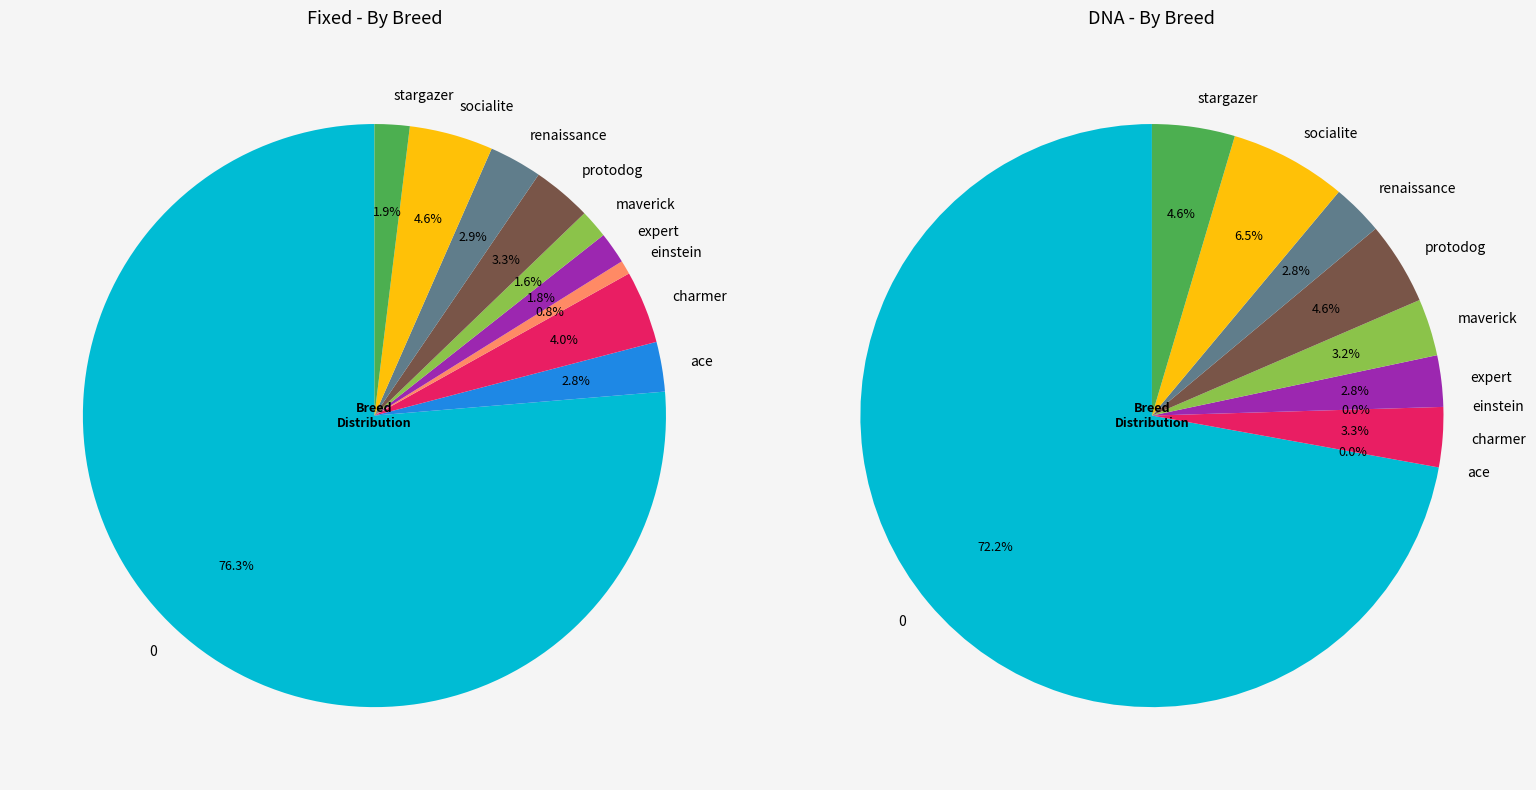

How many segments does this pie chart have?

10